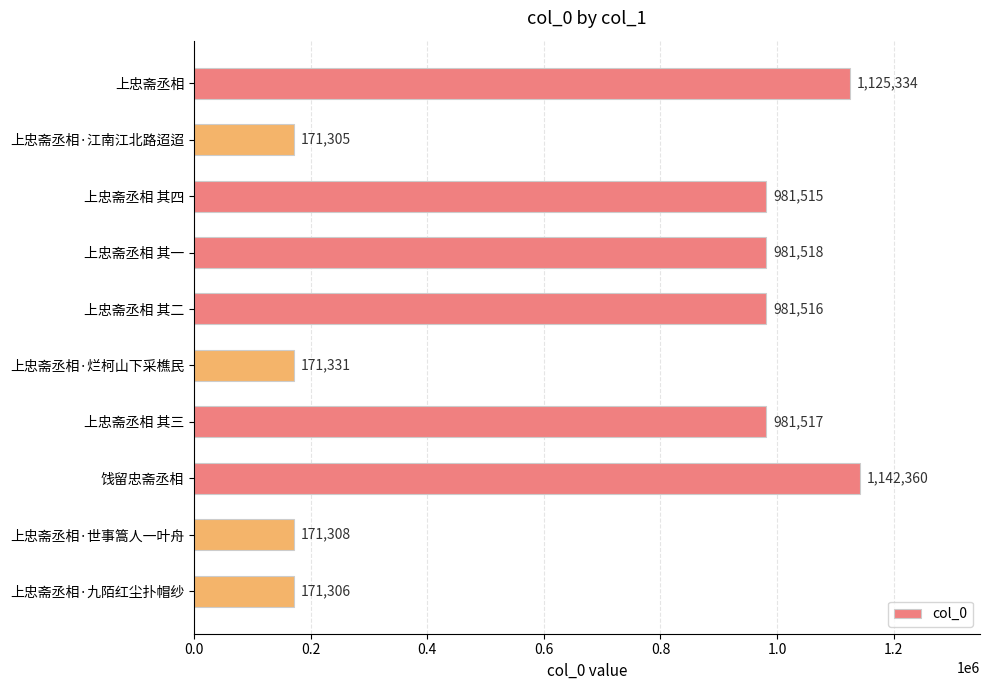

Are the bars horizontal?

Yes